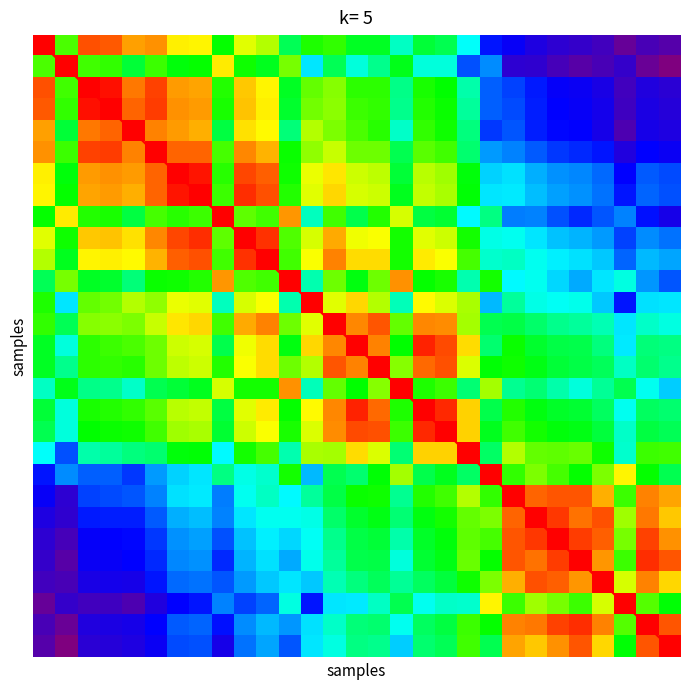

What is the spread (max minus min) of values at 18?

17.6